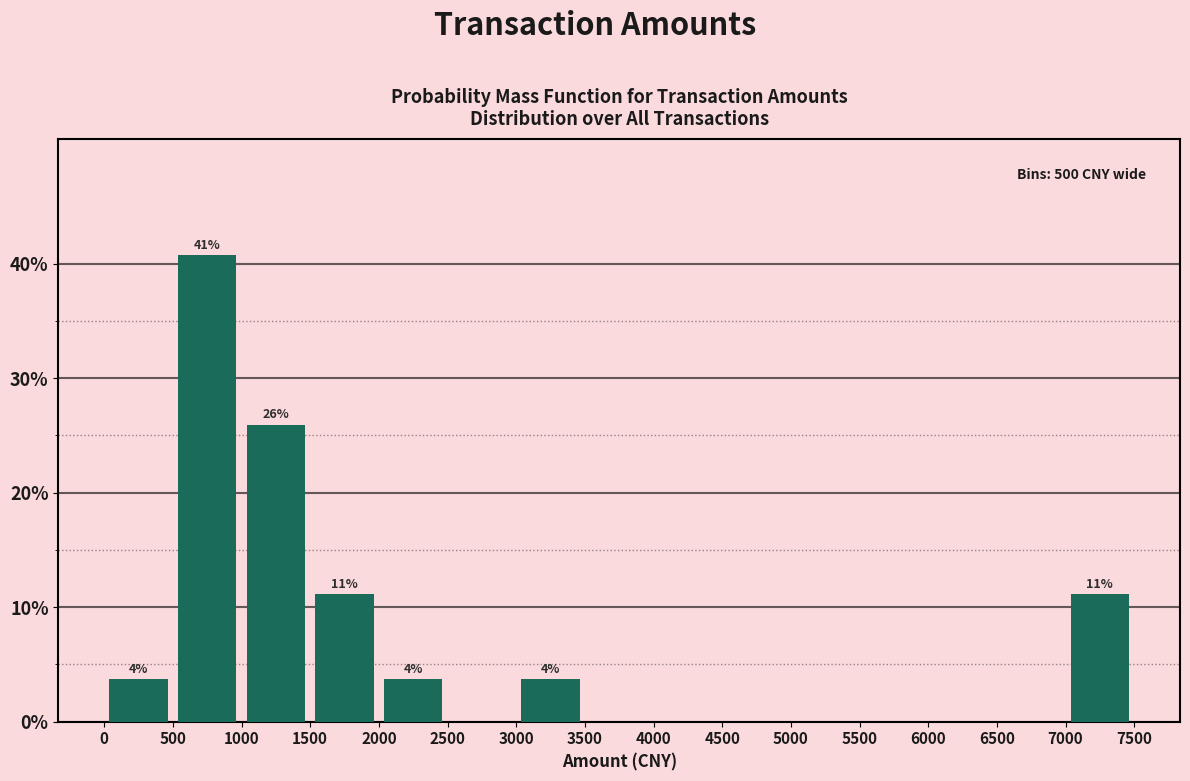

Which range on the x-axis has the tallest bar?

500 to 1000